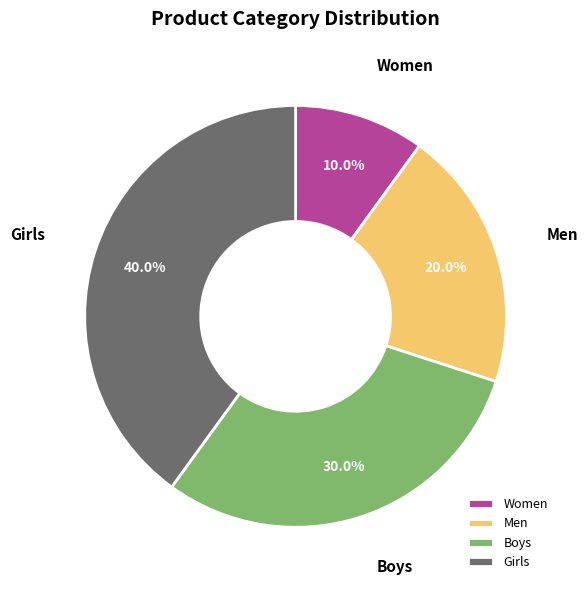

What percentage is the Men slice, to the nearest percent?

20%